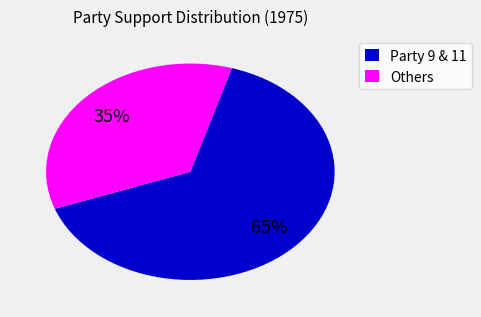

Is there a majority slice in this chart?

Yes